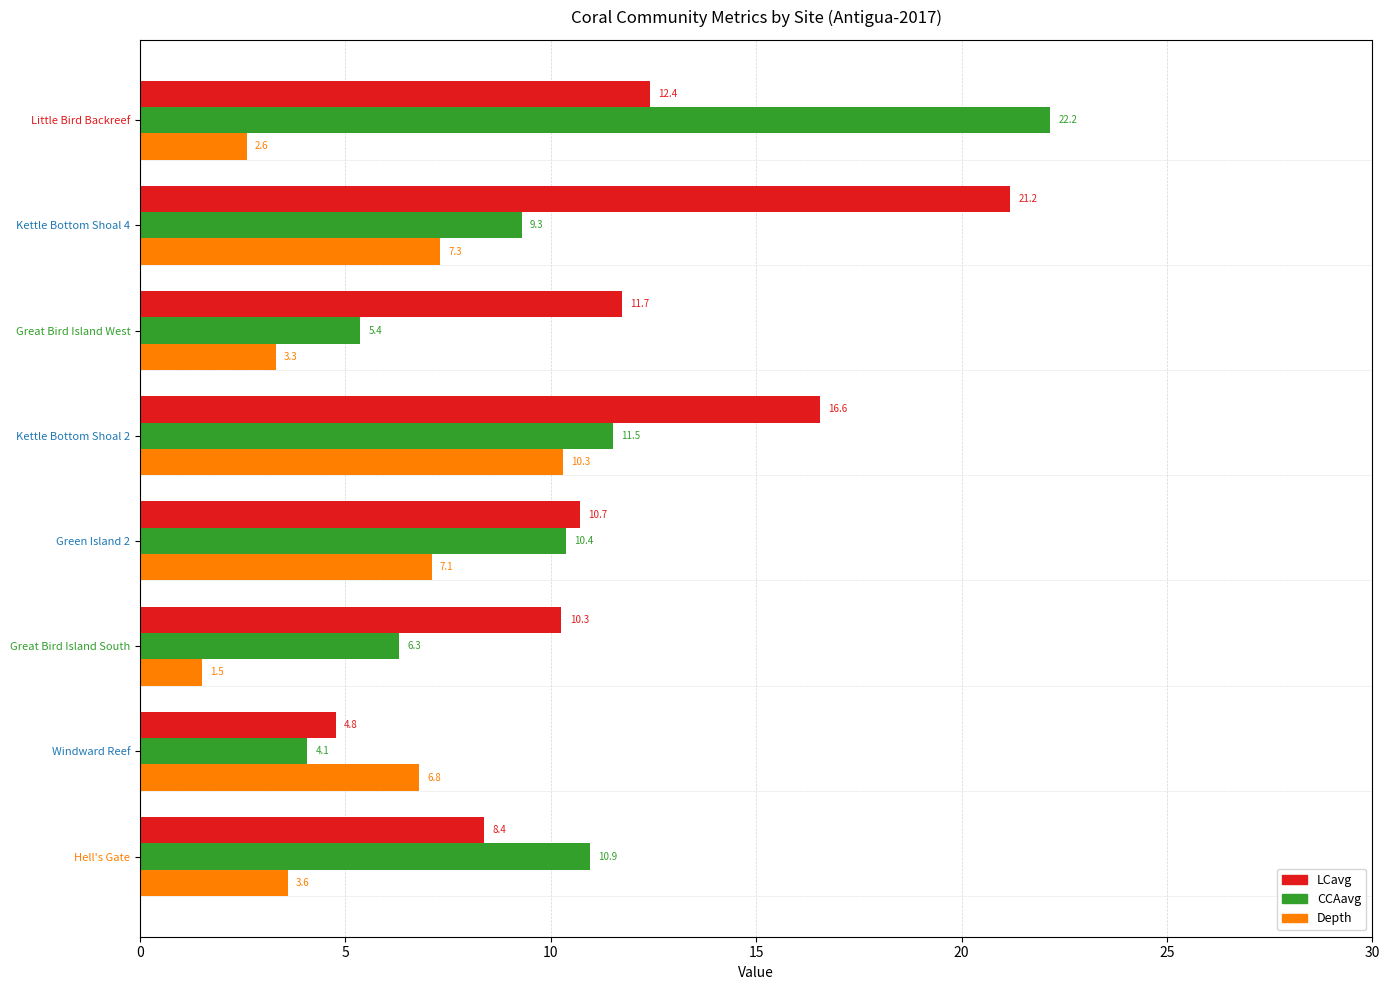

Which series changed the most between Kettle Bottom Shoal 2 and Hell's Gate?

LCavg